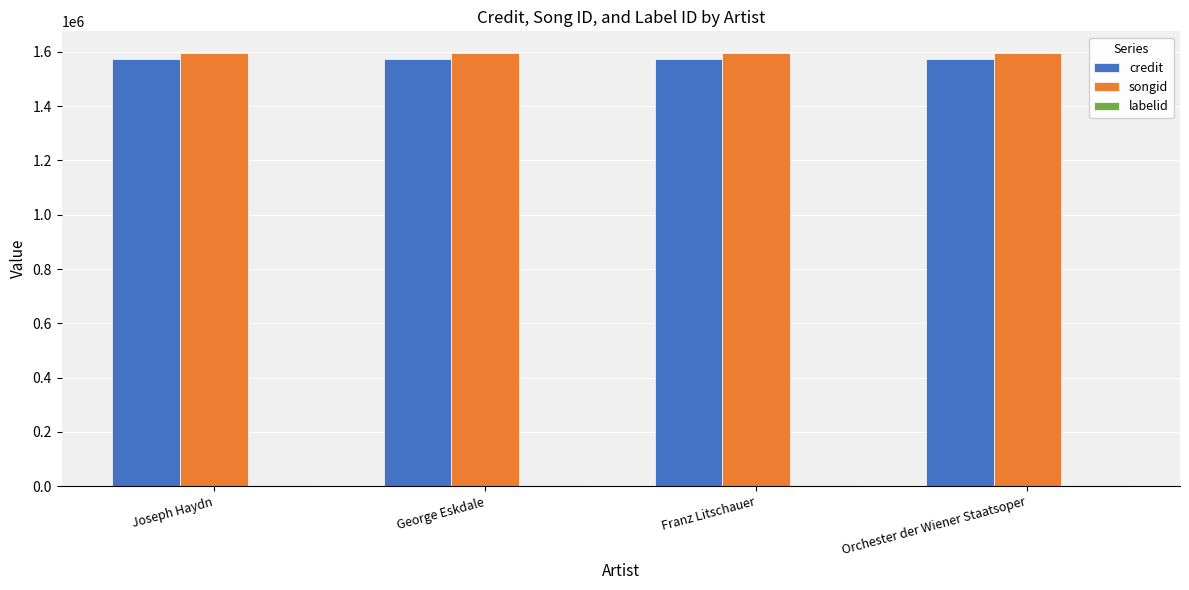

Is it true that credit equals 1575672 at Joseph Haydn?

True